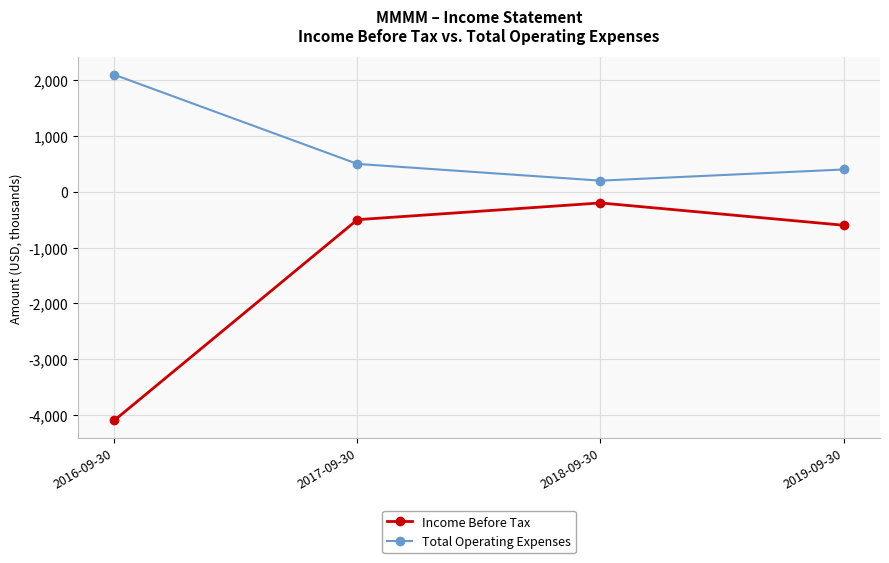

What is the difference between the maximum and second lowest values in the Income Before Tax series?

400